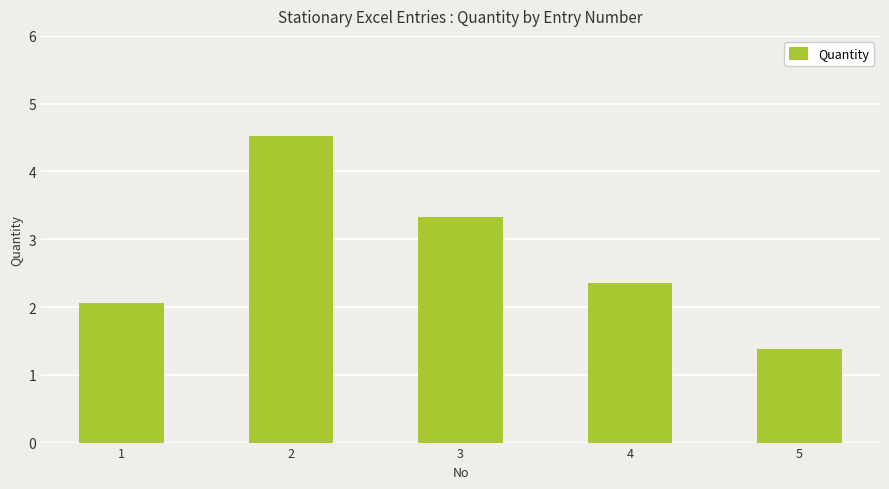

The value at 1 is 3.5. True or false?

False